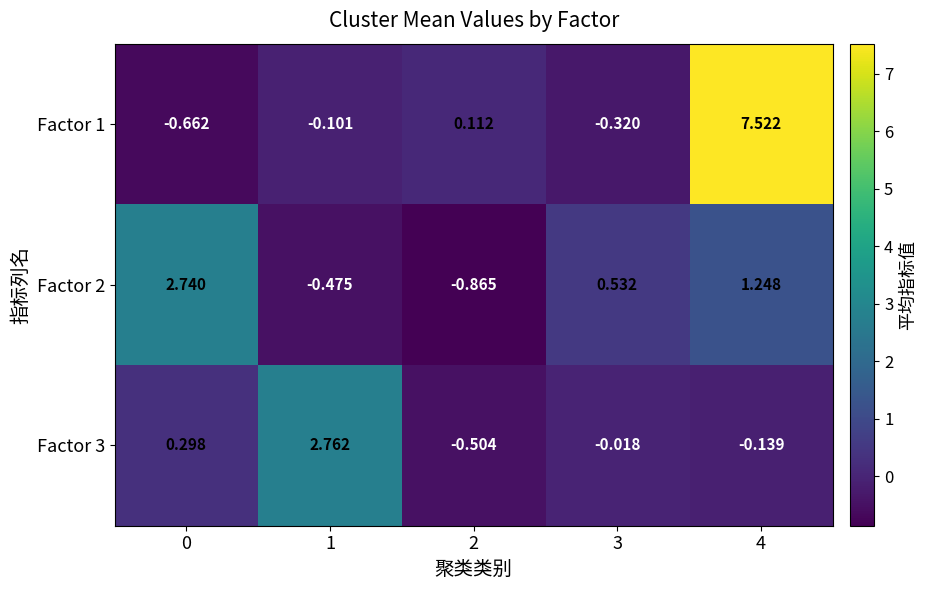

Is the value of Factor 1 at 2 greater than the value of Factor 2 at 2?

Yes